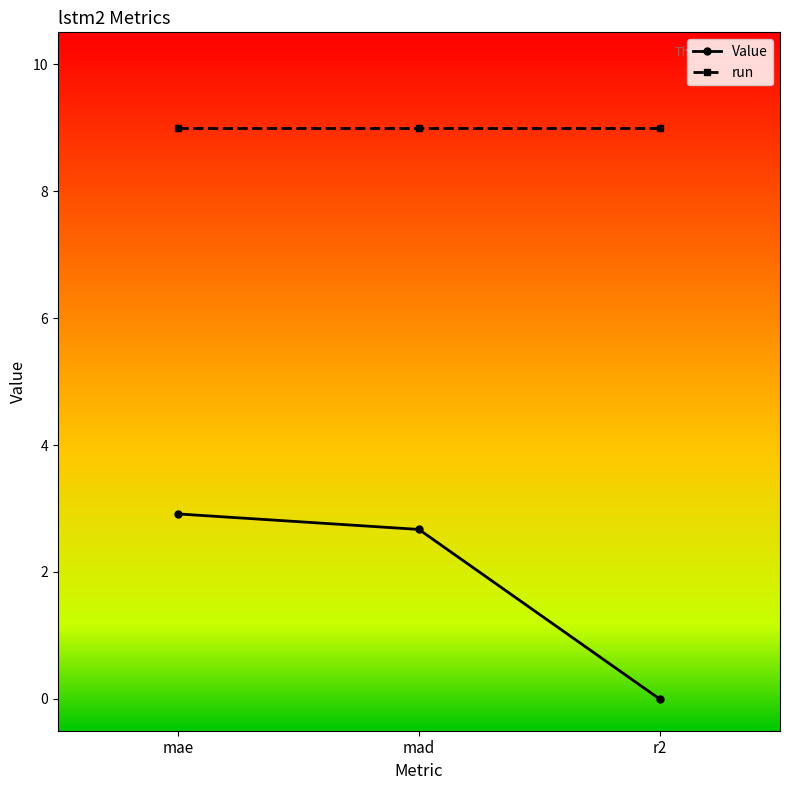

What is the average value of the run series?

9.0